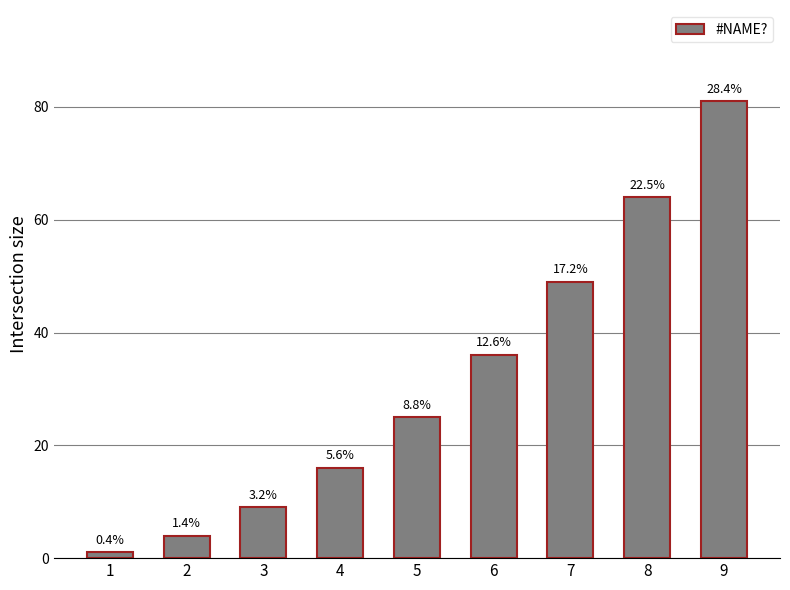

Is it true that the value at 4 is 23?

False